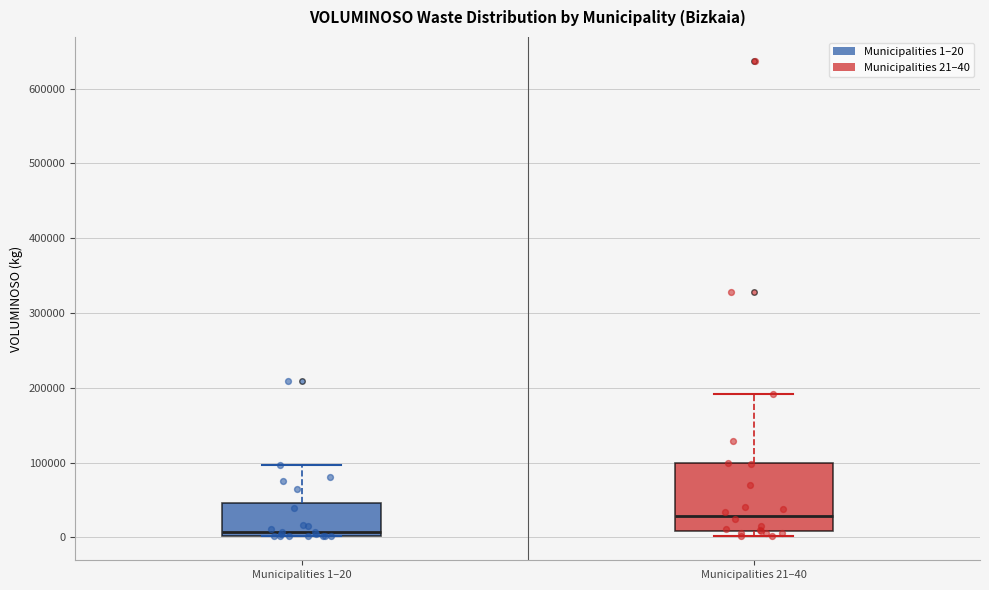

Reading left to right, transcribe this box plot: for each box, give where its median line is, the range the box spans, and where its two whiskers end, as read against the y-axis. The values are not printed on the chart, so give them approximately, as read against the axis.

Municipalities 1–20: median 10000, box 0 to 50000, whiskers 0 to 100000
Municipalities 21–40: median 30000, box 10000 to 100000, whiskers 0 to 190000